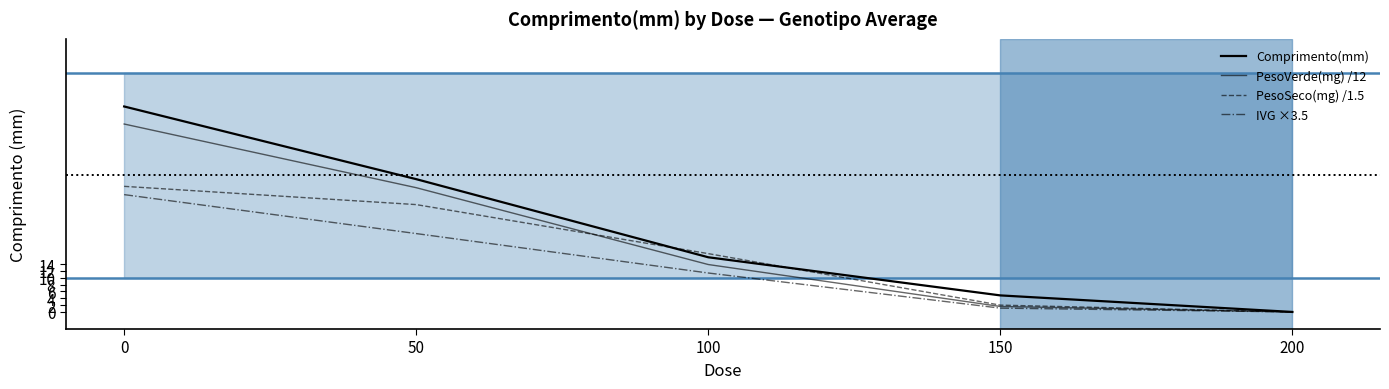

Is it true that Comprimento(mm) equals 8.1 at 150?

False